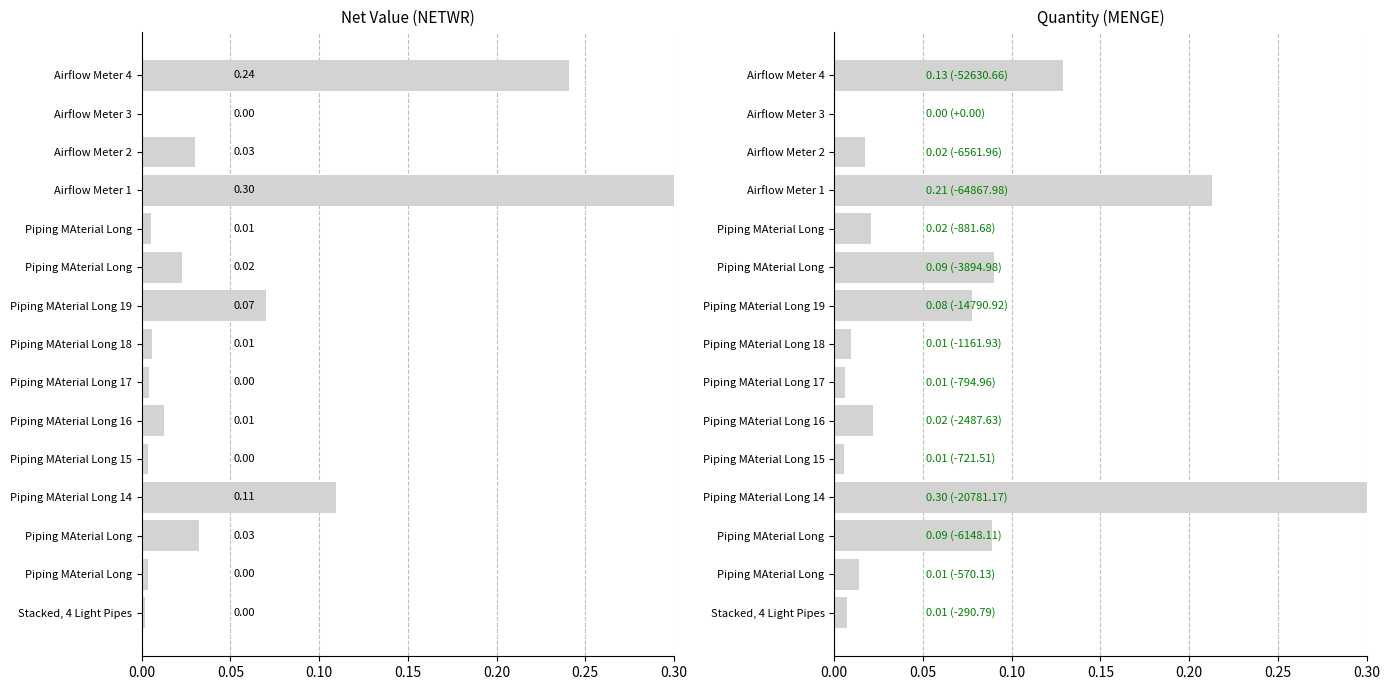

What is the maximum value for MENGE?

0.3